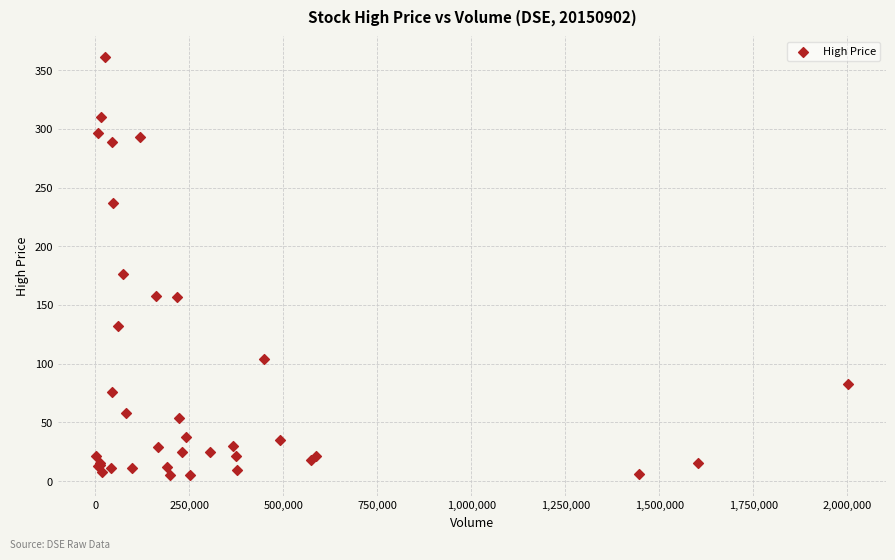

What Y value in the scatter plot is closest to 182?

176.2